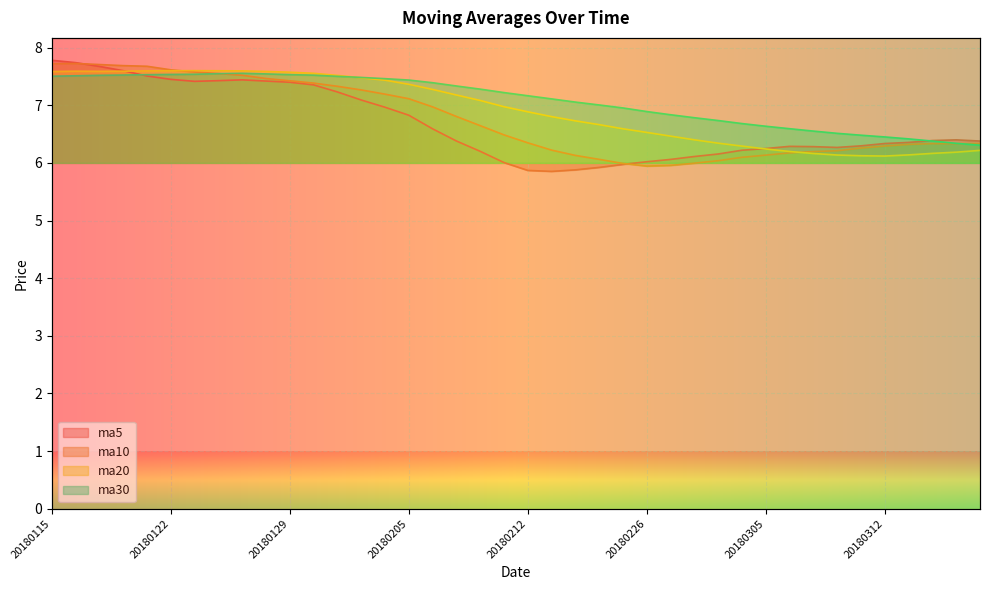

How many categories are shown in the chart?

40